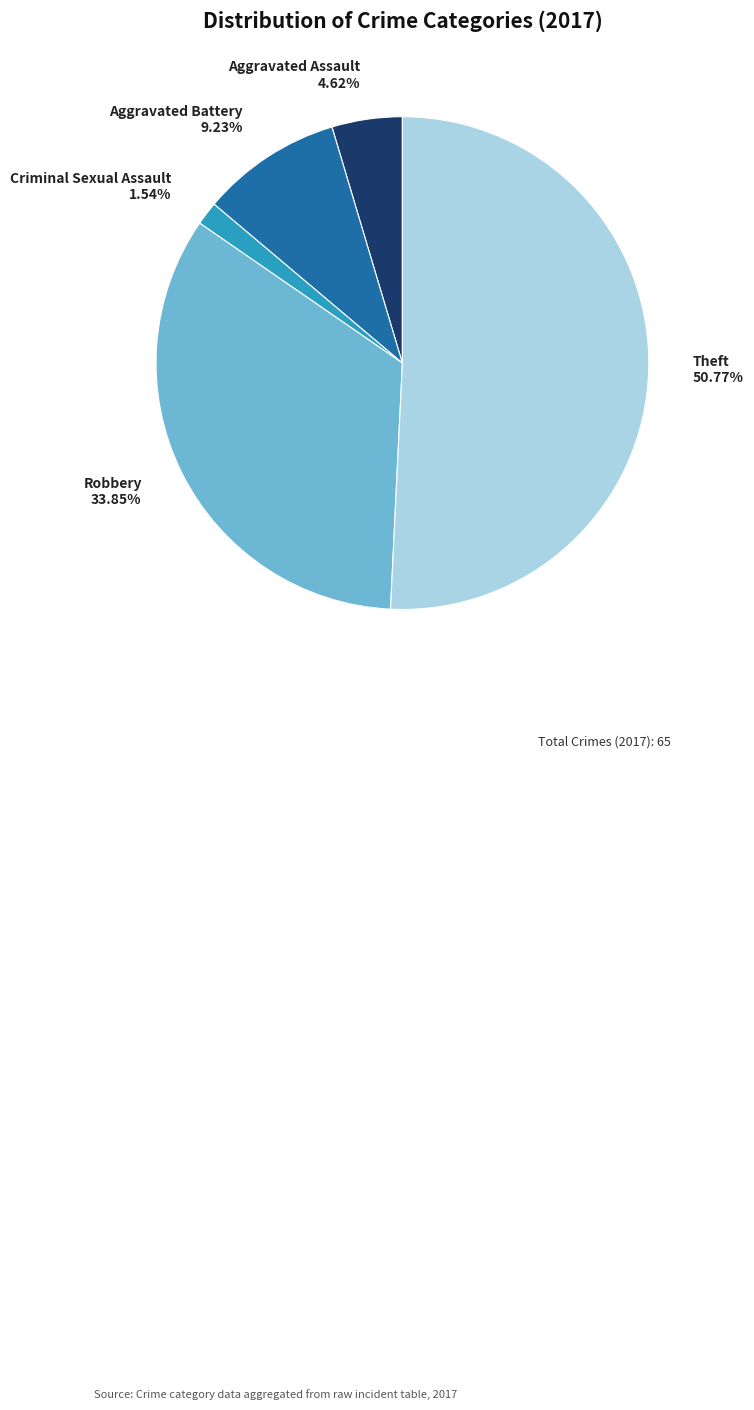

Does any single category account for the majority?

Yes